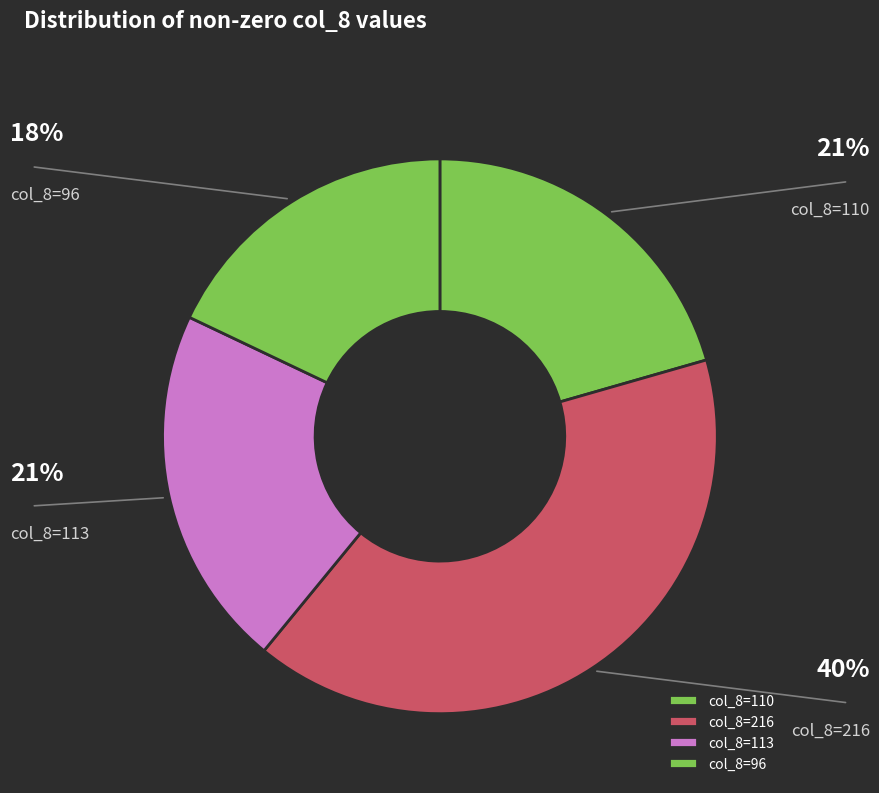

Count the number of slices in the pie.

4